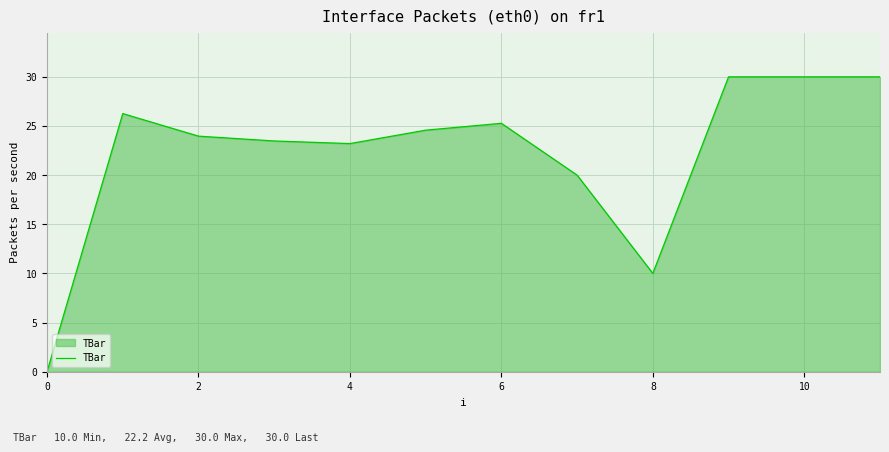

What is the greatest value displayed?

30.0